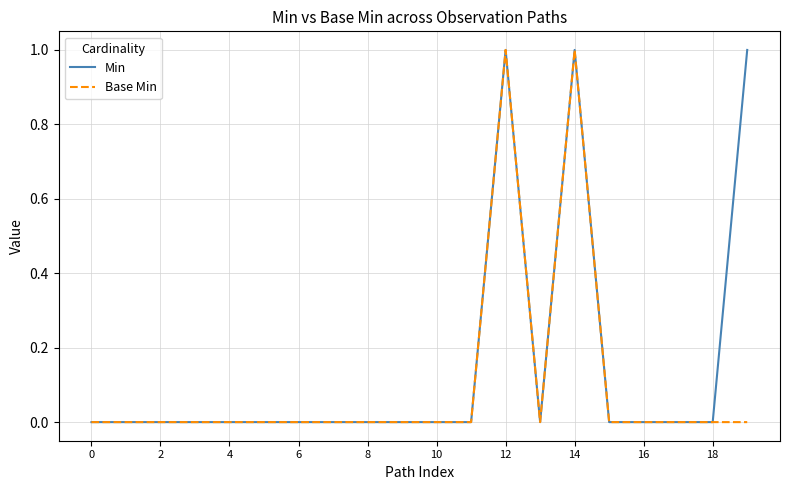

Which series has the largest total across all categories?

Min